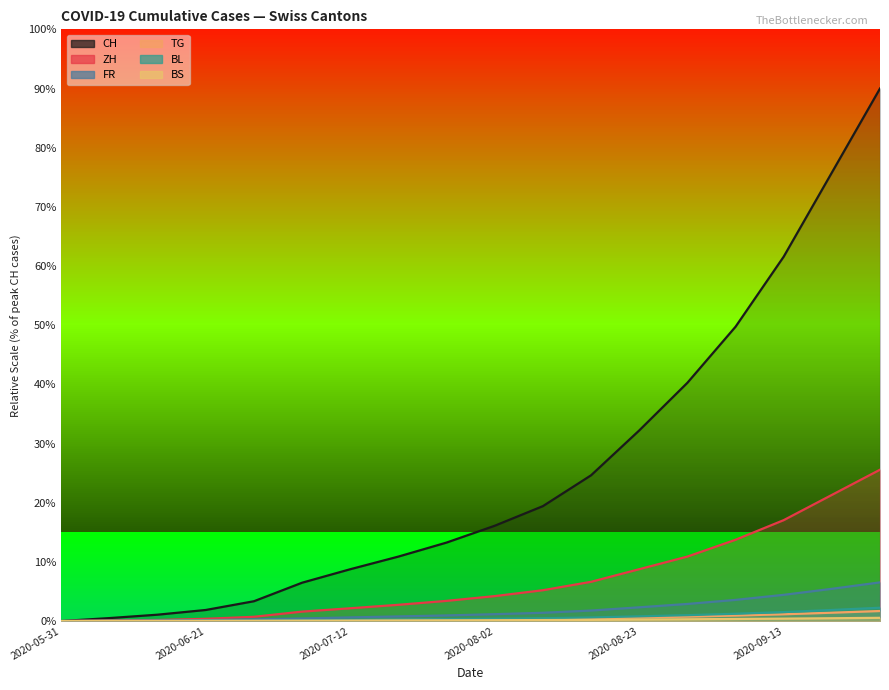

True or false: ZH and BS cross at least once.

False